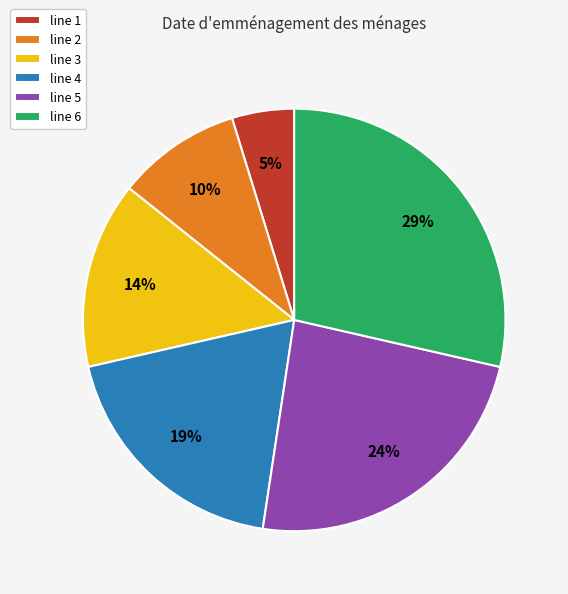

Is there any slice that represents more than half of the pie?

No